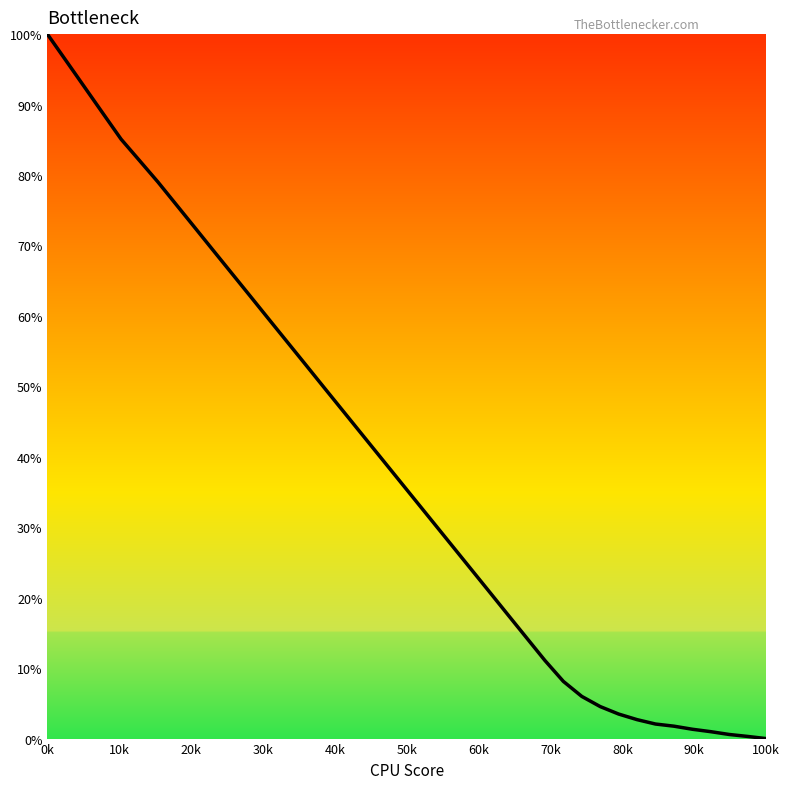

What is the maximum value shown in the chart?

100.0